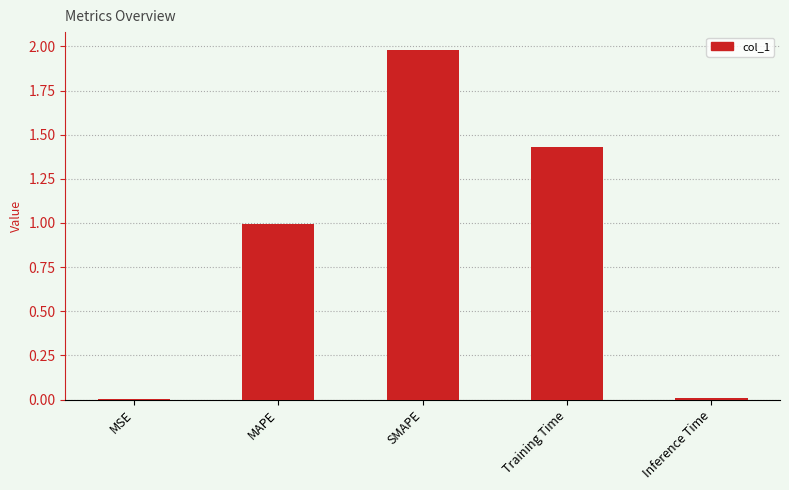

What is the maximum value shown in the chart?

2.0